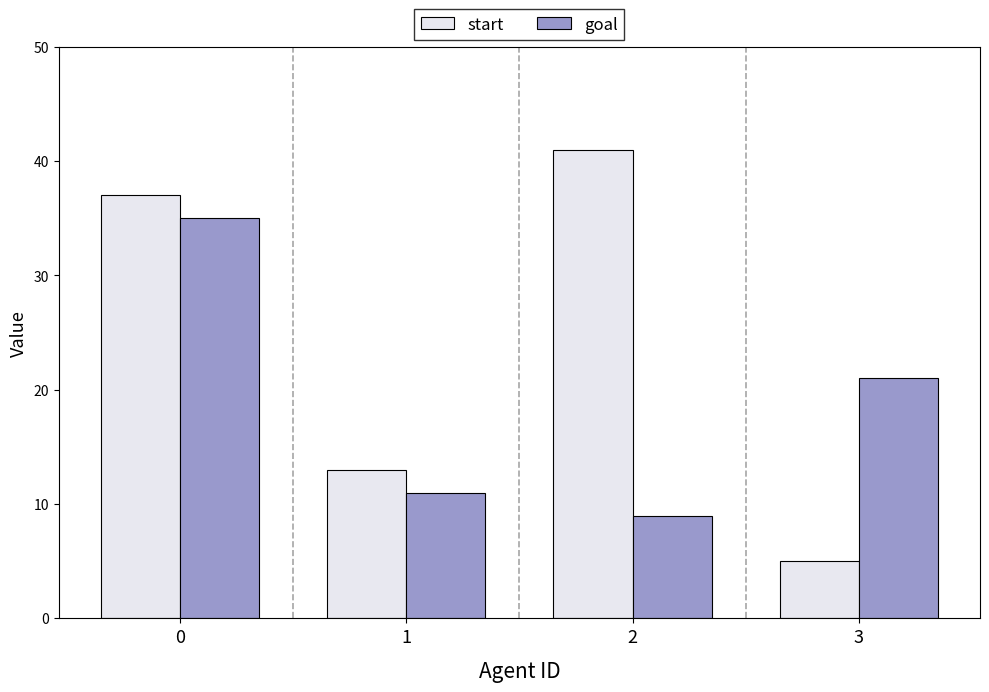

Which category has the lowest value across all series?

3